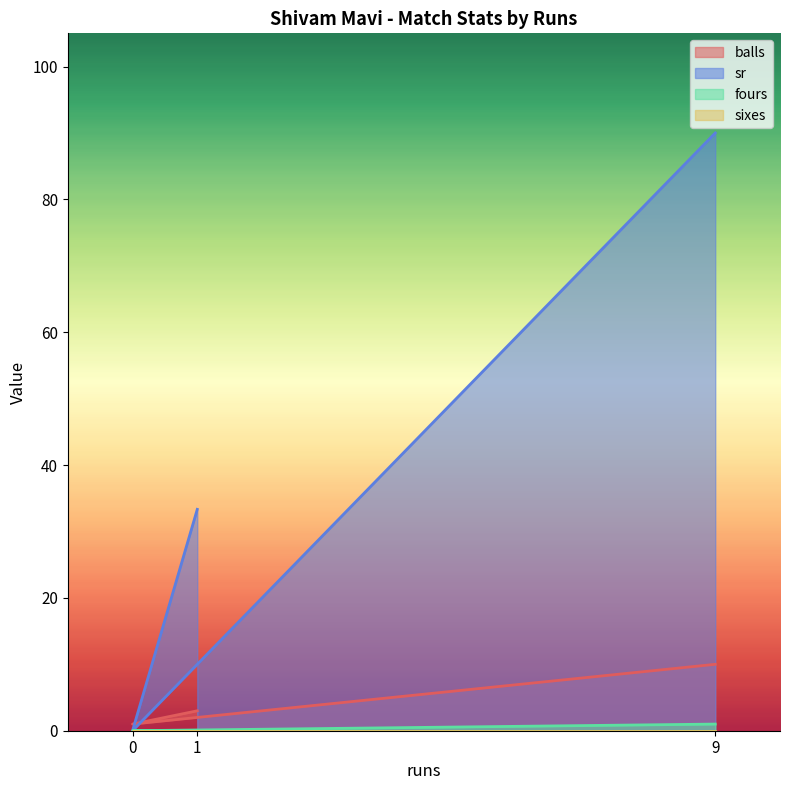

Which series has the largest range (max minus min)?

sr